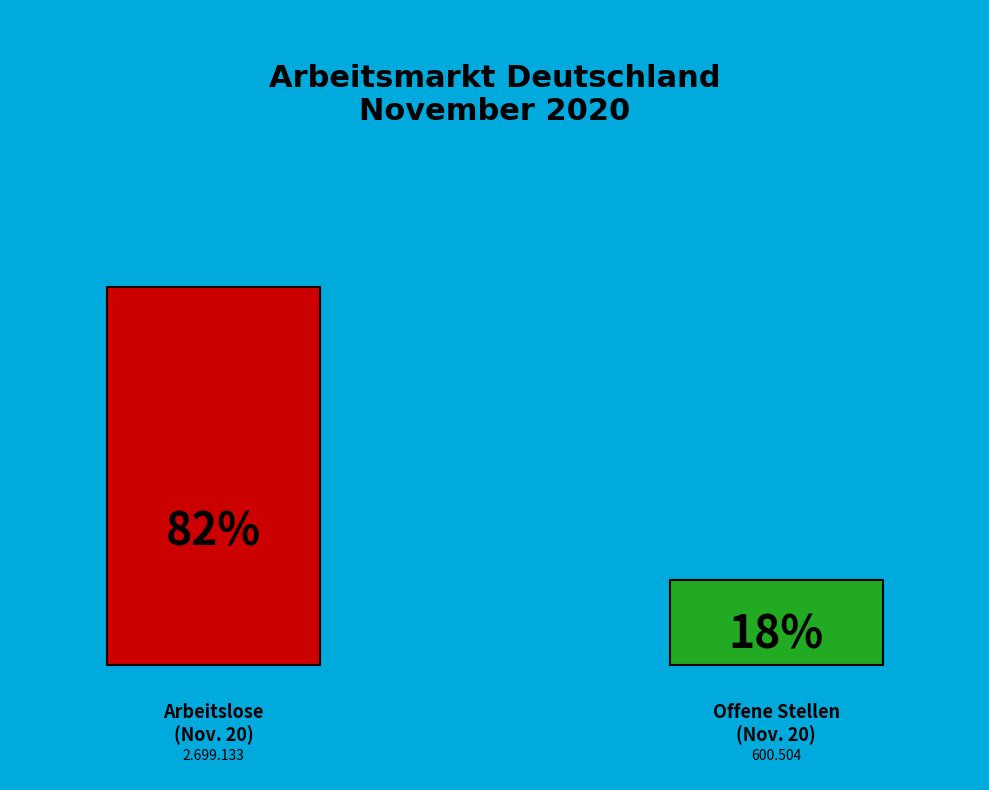

To the nearest percent, what is the difference between the largest and smallest slice percentages?

64%